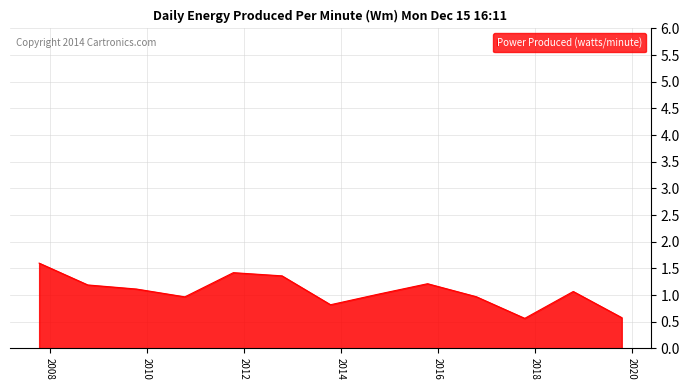

What is the maximum value shown in the chart?

1.6